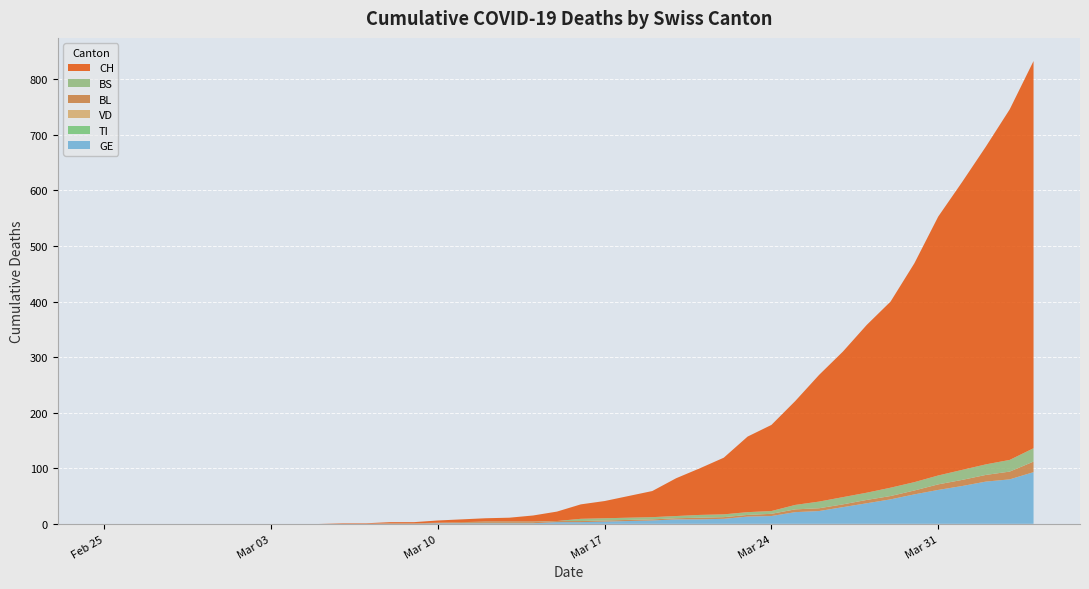

Reading left to right, extract all data points from this chart.

GE: 2020-02-25=0	2020-02-26=0	2020-02-27=0	2020-02-28=0	2020-02-29=0	2020-03-01=0	2020-03-02=0	2020-03-03=0	2020-03-04=0	2020-03-05=0	2020-03-06=0	2020-03-07=0	2020-03-08=0	2020-03-09=0	2020-03-10=1	2020-03-11=1	2020-03-12=1	2020-03-13=1	2020-03-14=1	2020-03-15=3	2020-03-16=3	2020-03-17=4	2020-03-18=5	2020-03-19=6	2020-03-20=8	2020-03-21=8	2020-03-22=9	2020-03-23=13	2020-03-24=14	2020-03-25=21	2020-03-26=23	2020-03-27=30	2020-03-28=37	2020-03-29=44	2020-03-30=53	2020-03-31=61	2020-04-01=68	2020-04-02=76	2020-04-03=80	2020-04-04=93
TI: 2020-02-25=0	2020-02-26=0	2020-02-27=0	2020-02-28=0	2020-02-29=0	2020-03-01=0	2020-03-02=0	2020-03-03=0	2020-03-04=0	2020-03-05=0	2020-03-06=0	2020-03-07=0	2020-03-08=0	2020-03-09=0	2020-03-10=0	2020-03-11=0	2020-03-12=0	2020-03-13=0	2020-03-14=0	2020-03-15=0	2020-03-16=0	2020-03-17=0	2020-03-18=0	2020-03-19=0	2020-03-20=0	2020-03-21=0	2020-03-22=0	2020-03-23=0	2020-03-24=0	2020-03-25=0	2020-03-26=0	2020-03-27=0	2020-03-28=0	2020-03-29=0	2020-03-30=0	2020-03-31=0	2020-04-01=0	2020-04-02=0	2020-04-03=0	2020-04-04=0
VD: 2020-02-25=0	2020-02-26=0	2020-02-27=0	2020-02-28=0	2020-02-29=0	2020-03-01=0	2020-03-02=0	2020-03-03=0	2020-03-04=0	2020-03-05=0	2020-03-06=0	2020-03-07=0	2020-03-08=0	2020-03-09=0	2020-03-10=0	2020-03-11=0	2020-03-12=0	2020-03-13=0	2020-03-14=0	2020-03-15=0	2020-03-16=0	2020-03-17=0	2020-03-18=0	2020-03-19=0	2020-03-20=0	2020-03-21=0	2020-03-22=0	2020-03-23=0	2020-03-24=0	2020-03-25=0	2020-03-26=0	2020-03-27=0	2020-03-28=0	2020-03-29=0	2020-03-30=0	2020-03-31=0	2020-04-01=0	2020-04-02=0	2020-04-03=0	2020-04-04=0
BL: 2020-02-25=0	2020-02-26=0	2020-02-27=0	2020-02-28=0	2020-02-29=0	2020-03-01=0	2020-03-02=0	2020-03-03=0	2020-03-04=0	2020-03-05=0	2020-03-06=0	2020-03-07=0	2020-03-08=1	2020-03-09=1	2020-03-10=1	2020-03-11=2	2020-03-12=2	2020-03-13=2	2020-03-14=2	2020-03-15=2	2020-03-16=2	2020-03-17=2	2020-03-18=2	2020-03-19=2	2020-03-20=2	2020-03-21=3	2020-03-22=3	2020-03-23=3	2020-03-24=4	2020-03-25=5	2020-03-26=5	2020-03-27=5	2020-03-28=6	2020-03-29=6	2020-03-30=7	2020-03-31=10	2020-04-01=11	2020-04-02=12	2020-04-03=14	2020-04-04=19
BS: 2020-02-25=0	2020-02-26=0	2020-02-27=0	2020-02-28=0	2020-02-29=0	2020-03-01=0	2020-03-02=0	2020-03-03=0	2020-03-04=0	2020-03-05=0	2020-03-06=0	2020-03-07=0	2020-03-08=0	2020-03-09=0	2020-03-10=0	2020-03-11=0	2020-03-12=1	2020-03-13=1	2020-03-14=1	2020-03-15=0	2020-03-16=4	2020-03-17=4	2020-03-18=4	2020-03-19=4	2020-03-20=4	2020-03-21=5	2020-03-22=5	2020-03-23=5	2020-03-24=5	2020-03-25=8	2020-03-26=12	2020-03-27=13	2020-03-28=13	2020-03-29=15	2020-03-30=15	2020-03-31=16	2020-04-01=18	2020-04-02=19	2020-04-03=21	2020-04-04=24
CH: 2020-02-25=0	2020-02-26=0	2020-02-27=0	2020-02-28=0	2020-02-29=0	2020-03-01=0	2020-03-02=0	2020-03-03=0	2020-03-04=0	2020-03-05=0	2020-03-06=1	2020-03-07=1	2020-03-08=2	2020-03-09=2	2020-03-10=4	2020-03-11=5	2020-03-12=6	2020-03-13=7	2020-03-14=11	2020-03-15=17	2020-03-16=26	2020-03-17=31	2020-03-18=39	2020-03-19=47	2020-03-20=68	2020-03-21=84	2020-03-22=102	2020-03-23=136	2020-03-24=155	2020-03-25=187	2020-03-26=228	2020-03-27=262	2020-03-28=302	2020-03-29=335	2020-03-30=394	2020-03-31=466	2020-04-01=518	2020-04-02=572	2020-04-03=631	2020-04-04=697